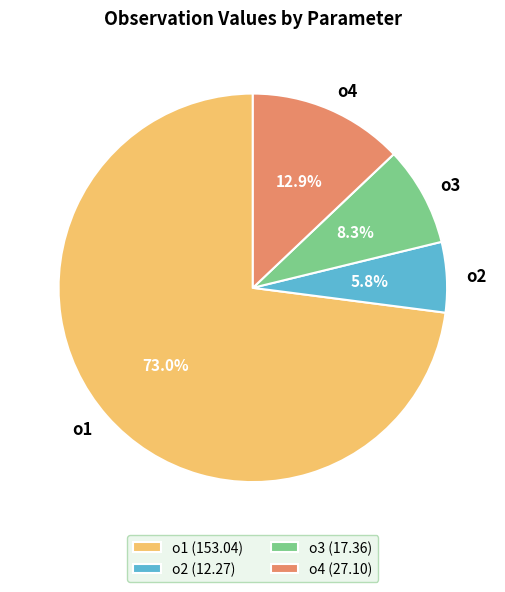

Rank the categories by value from highest to lowest.

o1, o4, o3, o2